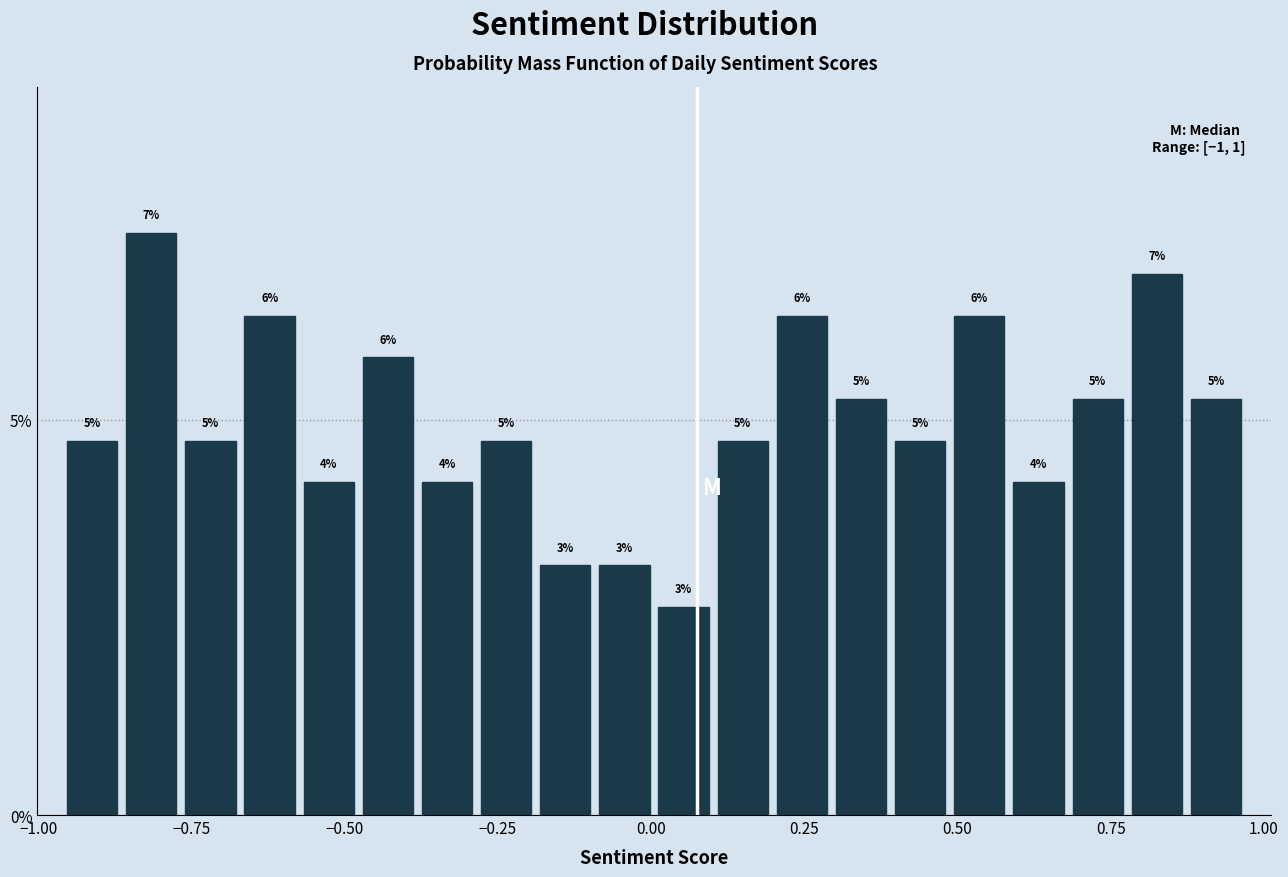

Read against the x-axis, roughly where is the centre of the tallest bar?

-0.80